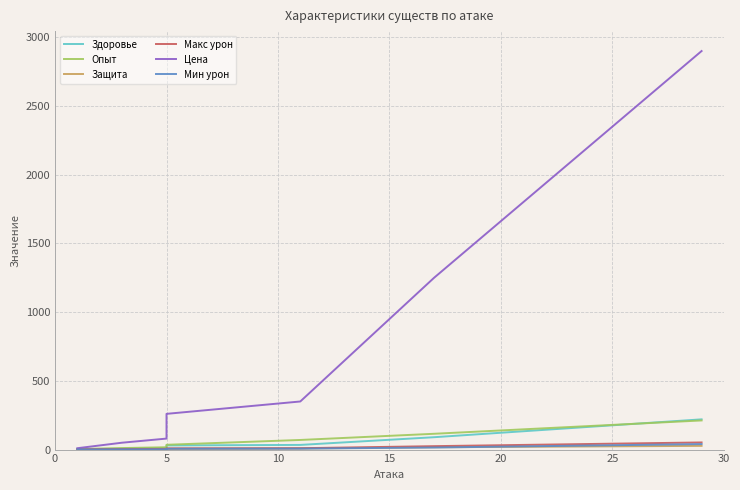

True or false: Защита and Макс урон intersect in this chart.

False